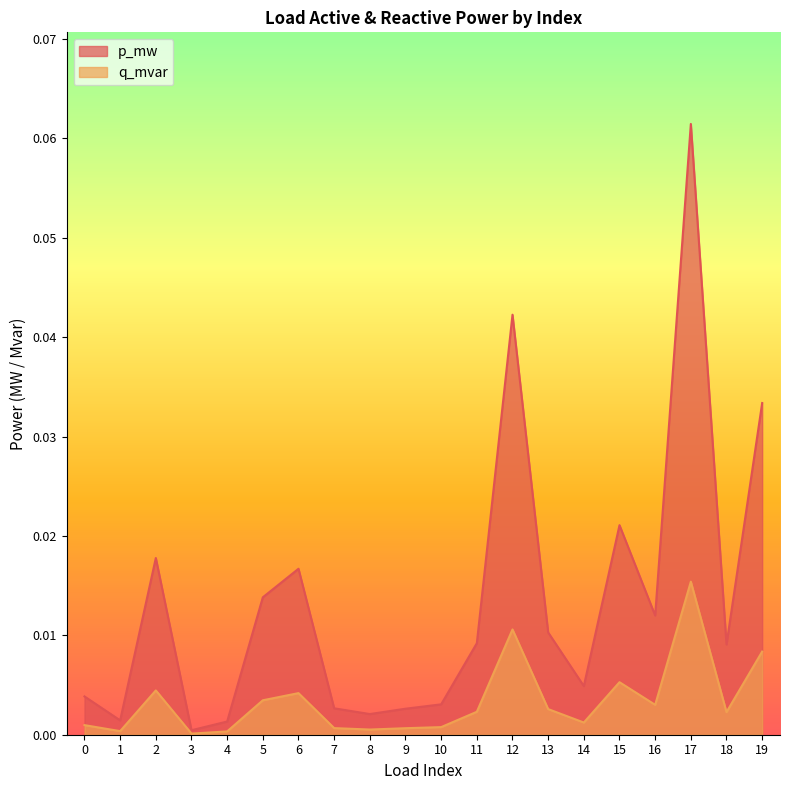

Count the number of categories in the chart.

20